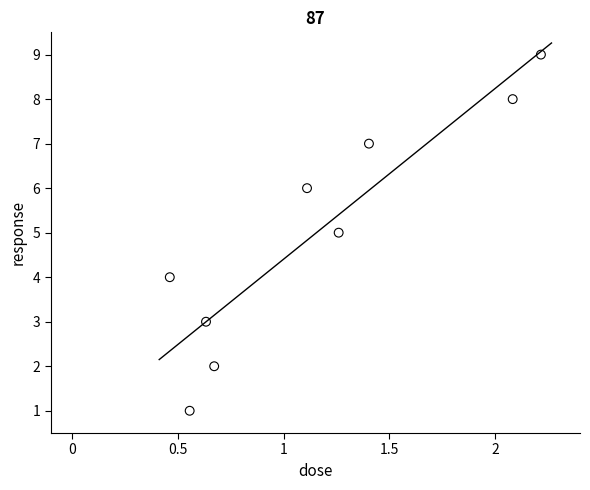

What is the range of Y values (max minus min)?

8